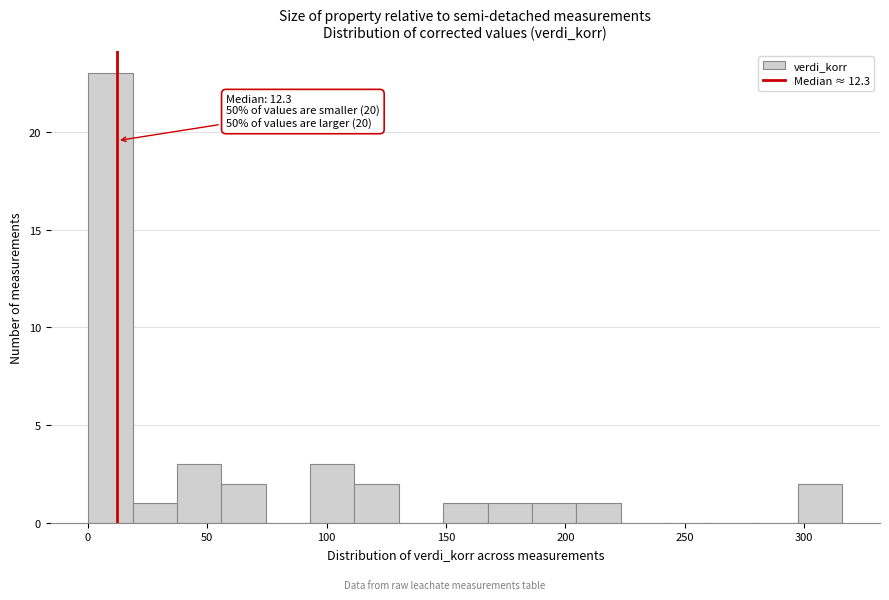

Read against the x-axis, roughly where is the centre of the tallest bar?

10